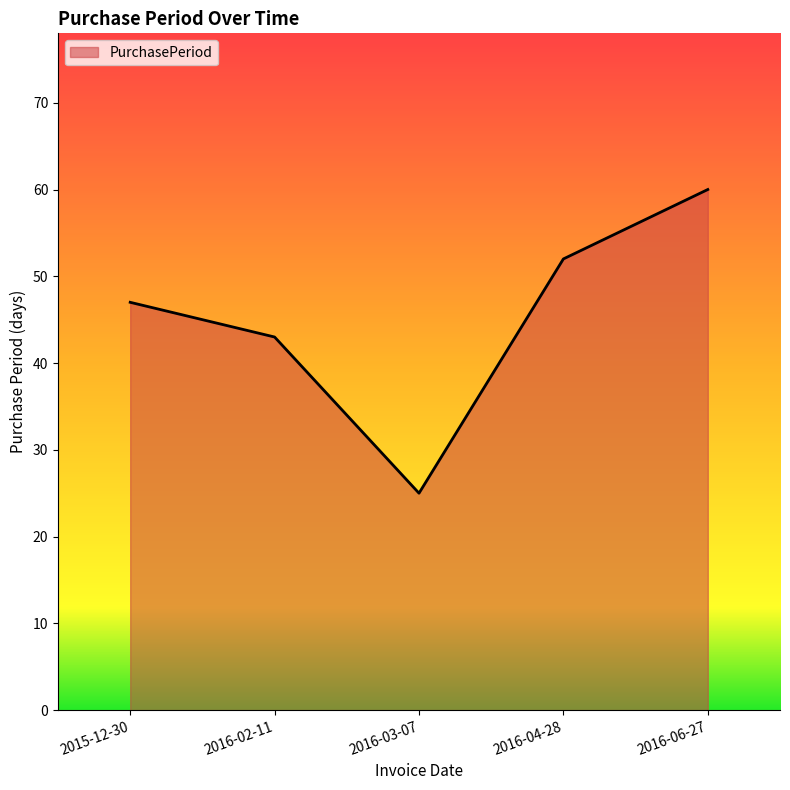

Rank the categories by value from highest to lowest.

2016-06-27, 2016-04-28, 2015-12-30, 2016-02-11, 2016-03-07